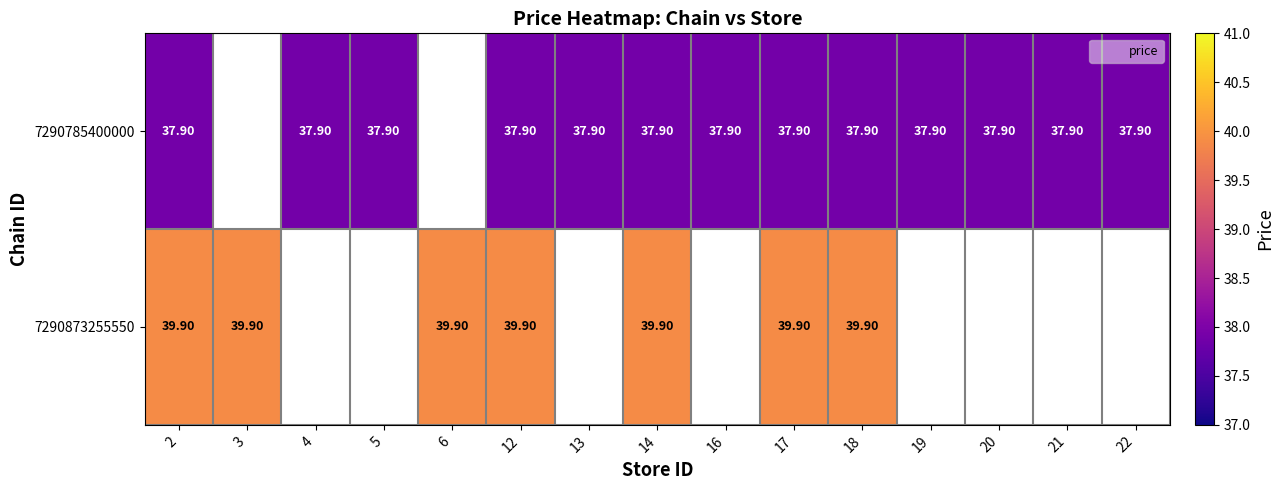

Is it true that 7290873255550 equals 39.9 at 12?

True